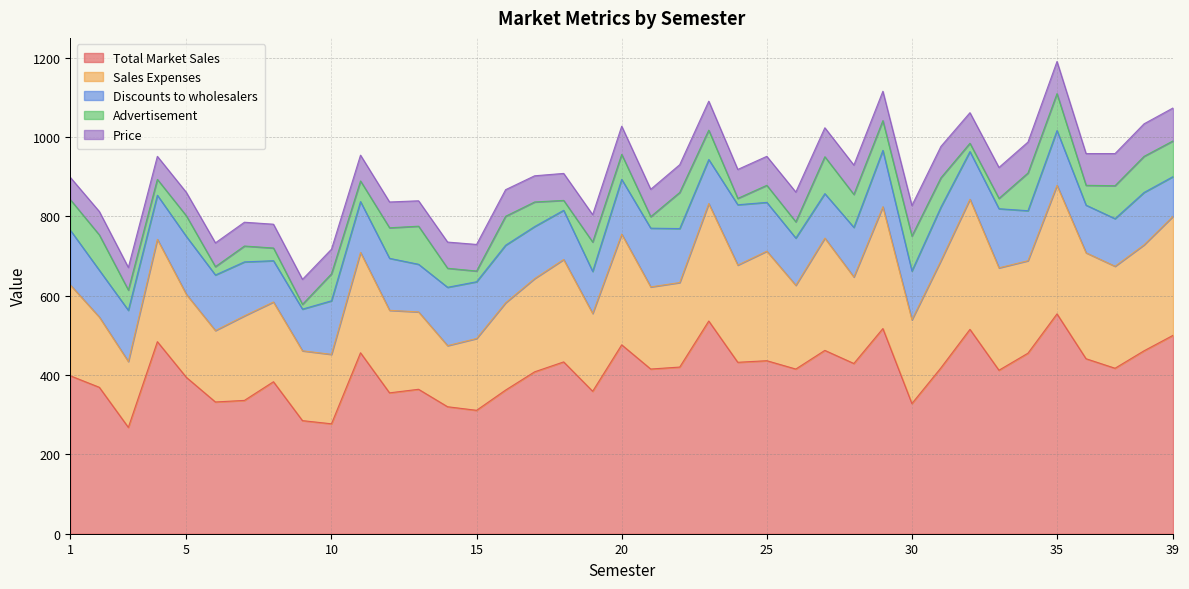

Reading left to right, extract all data points from this chart.

Total Market Sales: 398	369	268	484	394	332	336	383	285	277	456	355	364	320	311	362	408	433	359	476	415	420	536	432	436	415	462	429	517	328	418	515	412	455	554	441	417	461	500
Sales Expenses: 229	177	166	258	209	180	213	201	176	175	253	208	195	154	181	220	235	258	196	279	207	213	296	245	276	211	283	218	307	211	270	328	258	233	324	267	257	267	300
Discounts to wholesalers: 138	118	129	111	146	140	136	104	105	135	128	131	120	147	143	145	131	124	106	138	148	136	111	152	123	119	112	125	142	123	135	120	149	126	138	120	120	132	100
Advertisement: 77	89	51	40	52	21	40	32	12	68	52	77	96	48	27	73	62	25	74	63	29	91	74	16	43	41	93	83	75	88	74	21	26	95	93	50	83	91	90
Price: 56	59	57	58	59	60	60	60	63	62	65	65	64	66	67	67	66	68	69	71	69	70	73	73	73	75	73	74	74	77	79	77	78	78	81	80	81	82	83